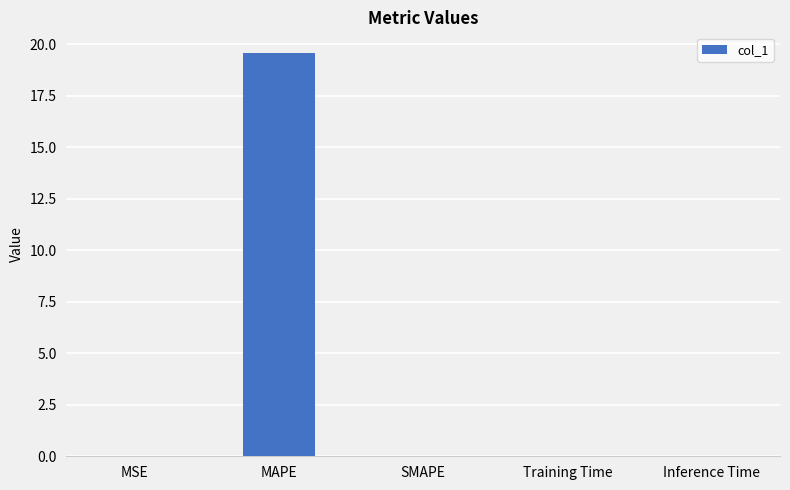

Does the chart contain stacked bars?

No